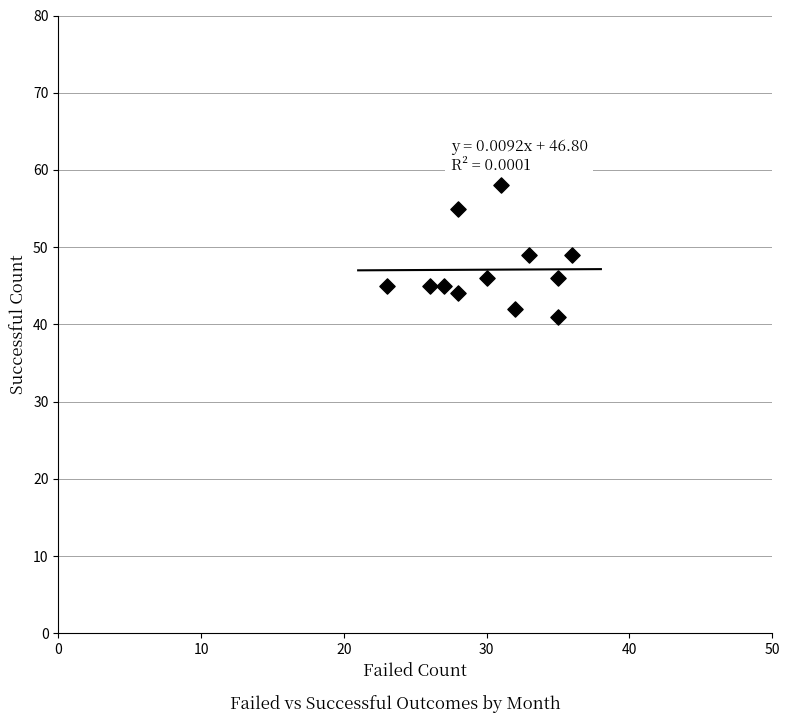

What is the range of X values (max minus min)?

13